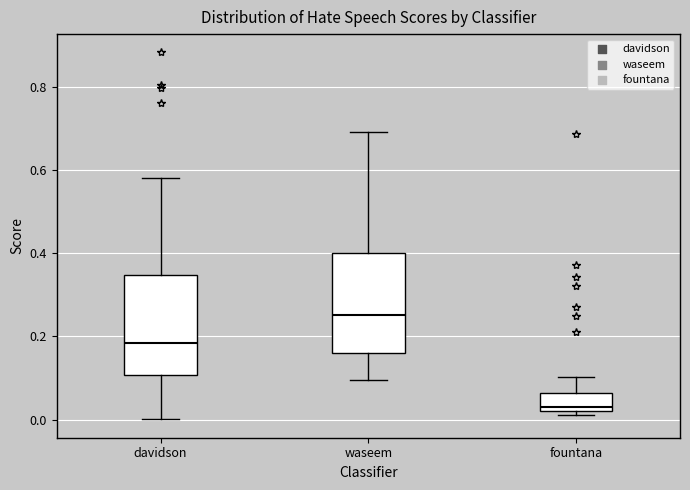

Which box has the lowest median line?

fountana